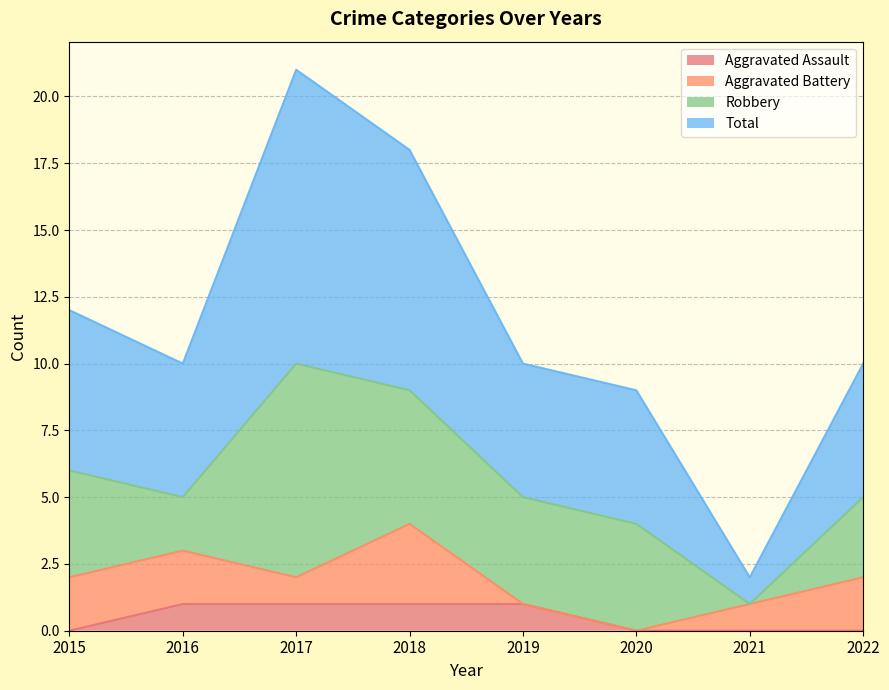

What is the difference between the highest and lowest values at 2017?

20